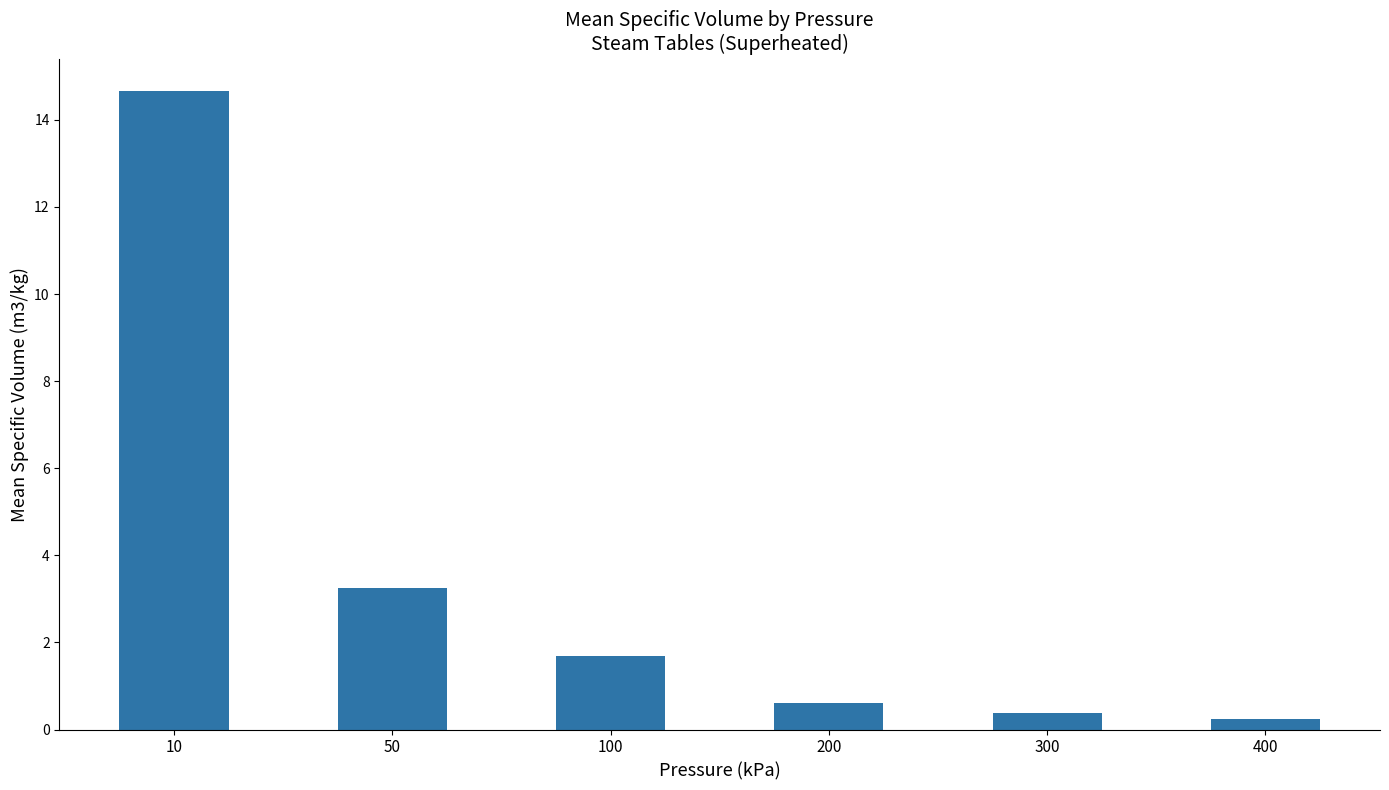

Which has a higher value, 100 or 50?

50